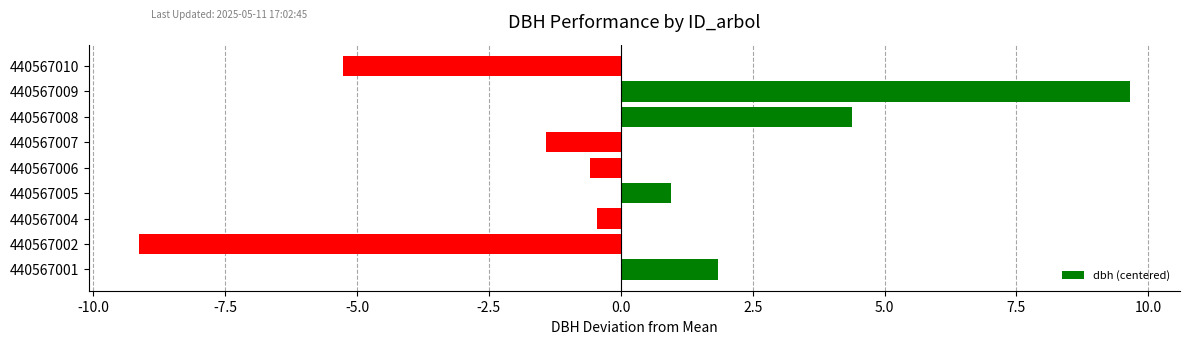

What is the change in value from 440567001 to 440567005?

-0.9